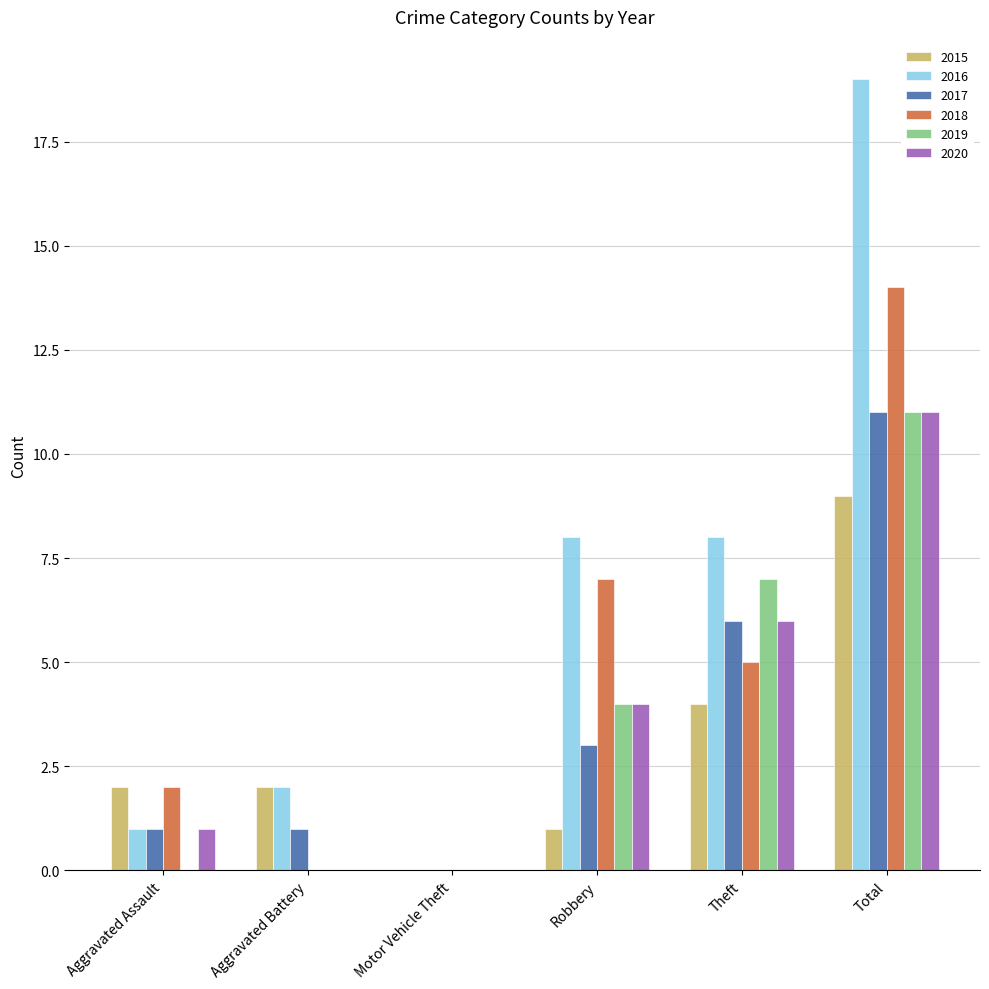

How many values in 2016 are above zero?

5